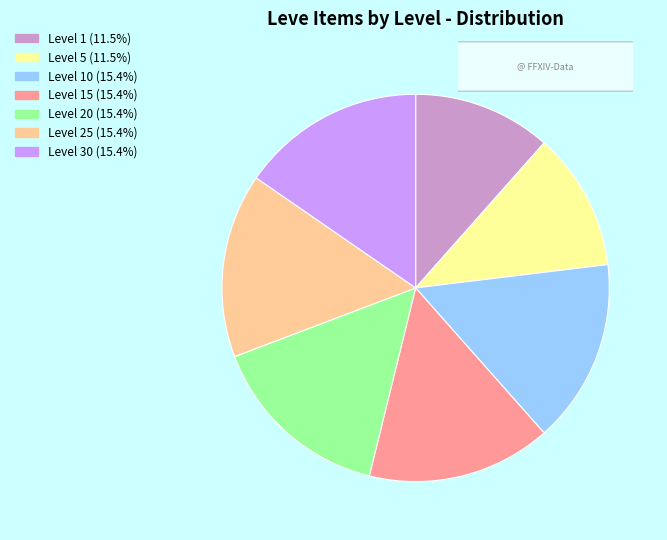

Is the sum of Level 15 (15.4%) and Level 10 (15.4%) greater than half?

No